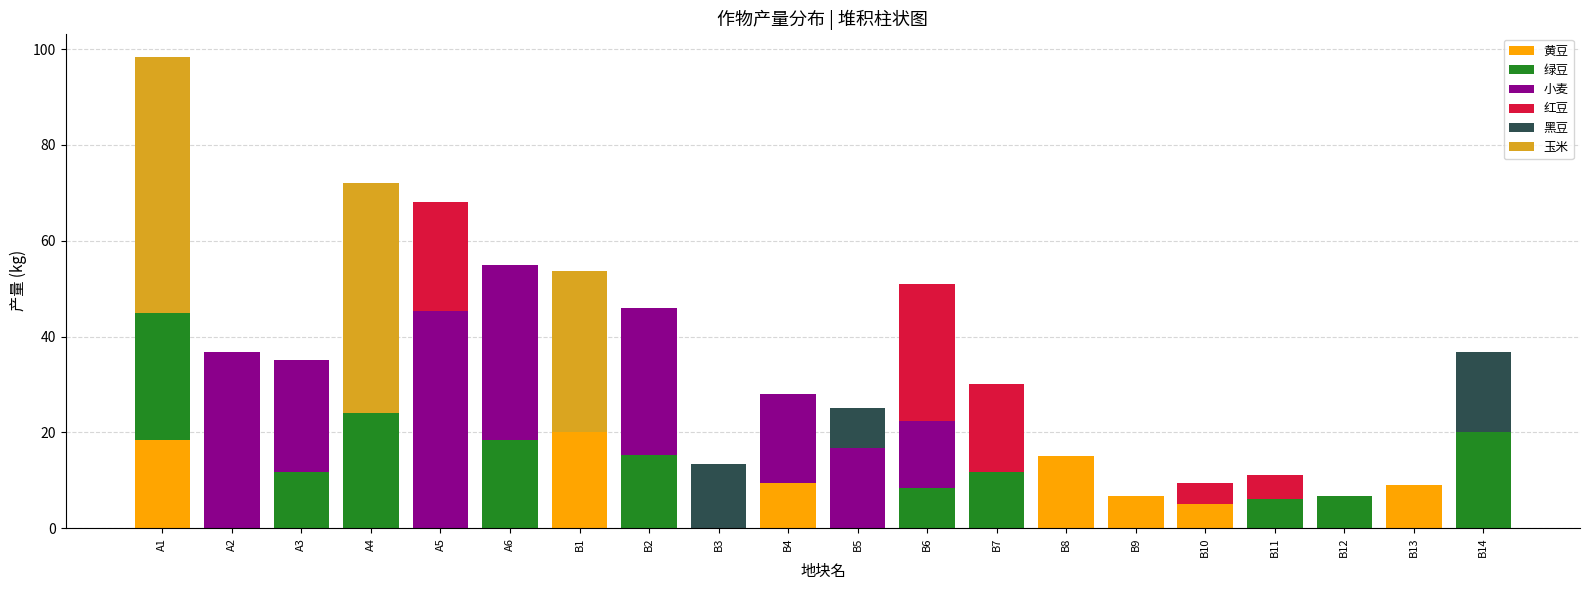

Does the chart contain stacked bars?

Yes